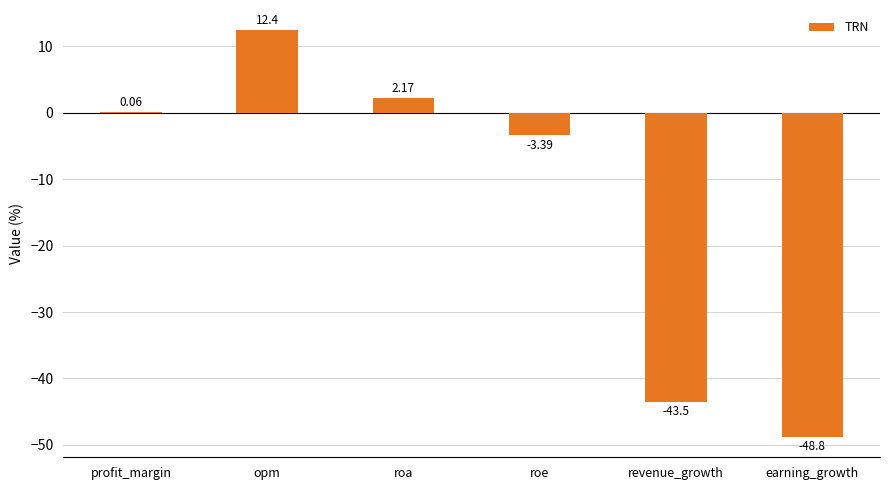

Which has a higher value, earning_growth or roa?

roa